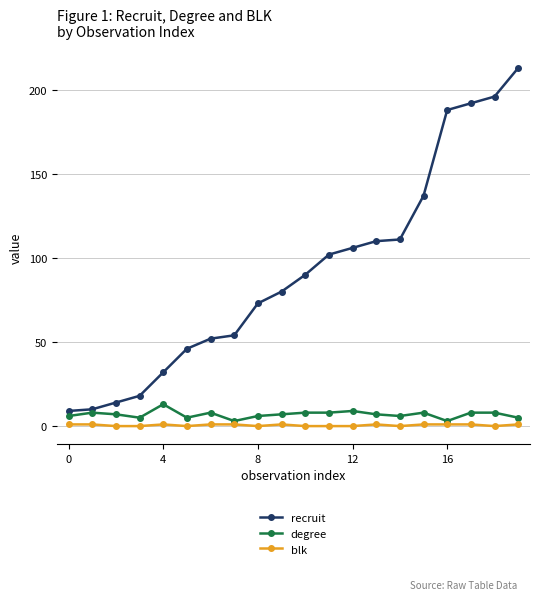

Does the chart display data point markers on the line(s)?

Yes